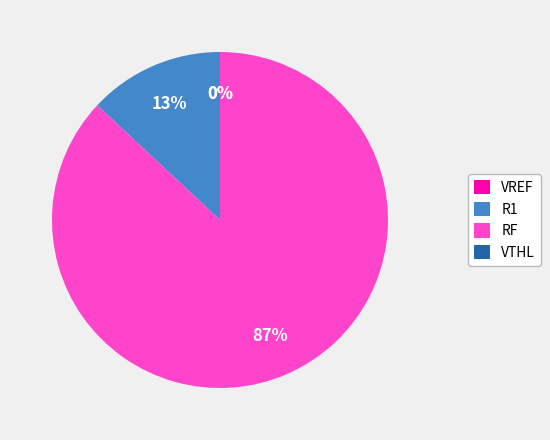

To the nearest percent, what portion does R1 represent?

13%